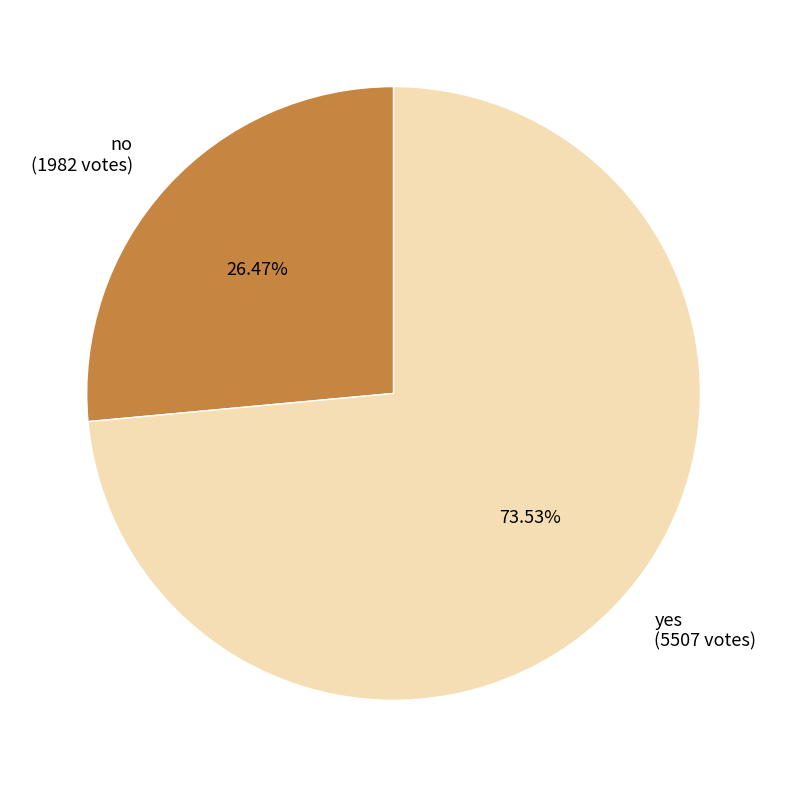

Is it true that yes is 74% of the pie?

True